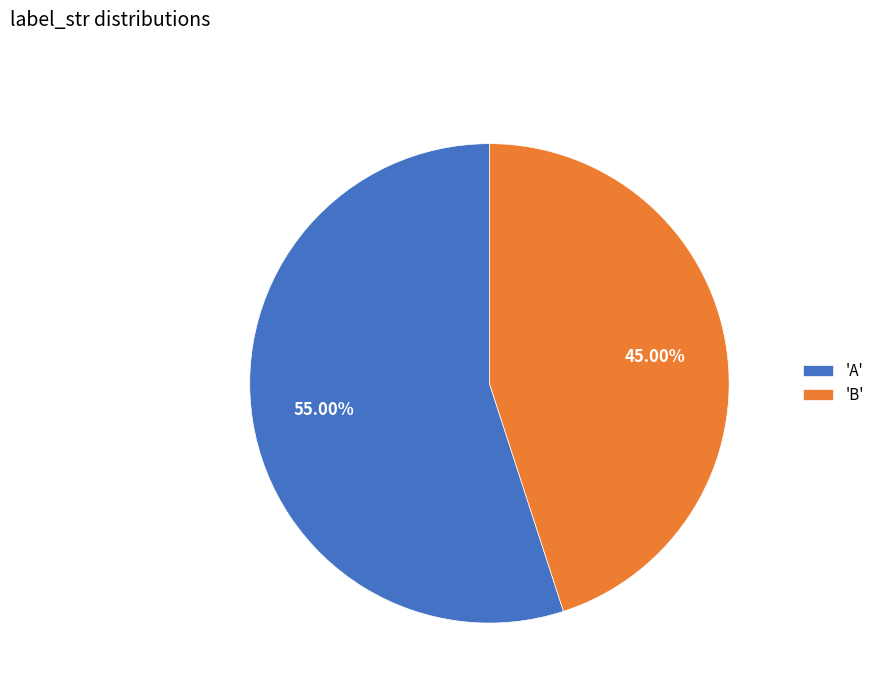

Does any single category account for the majority?

Yes